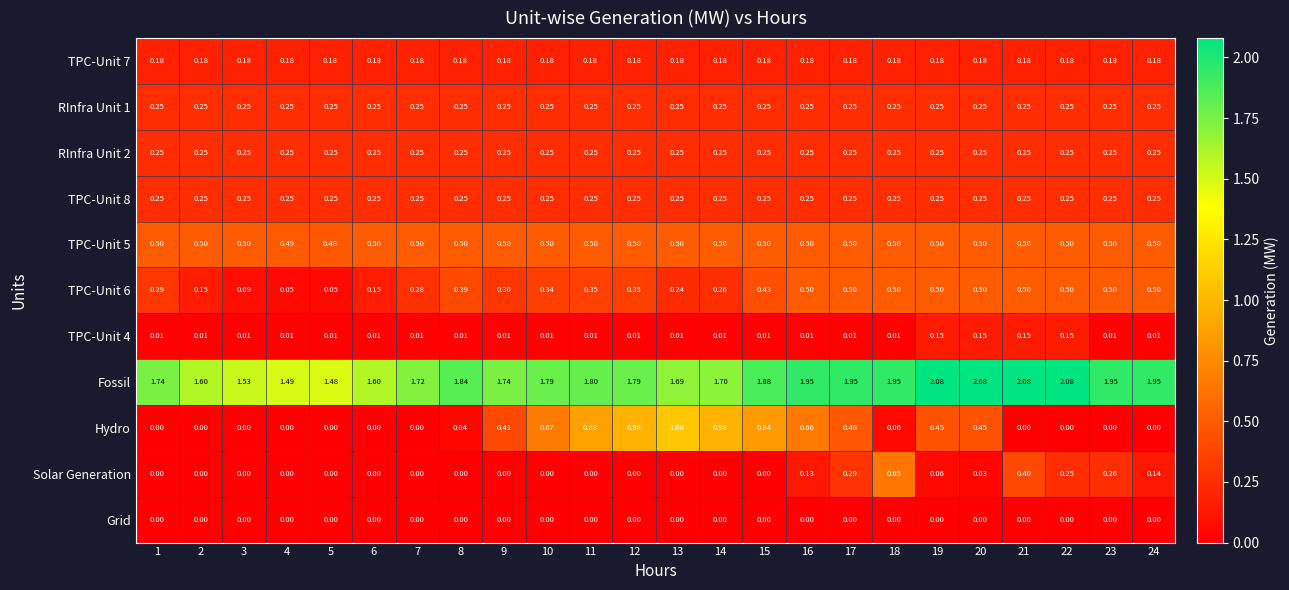

Which series has the largest total across all categories?

Fossil